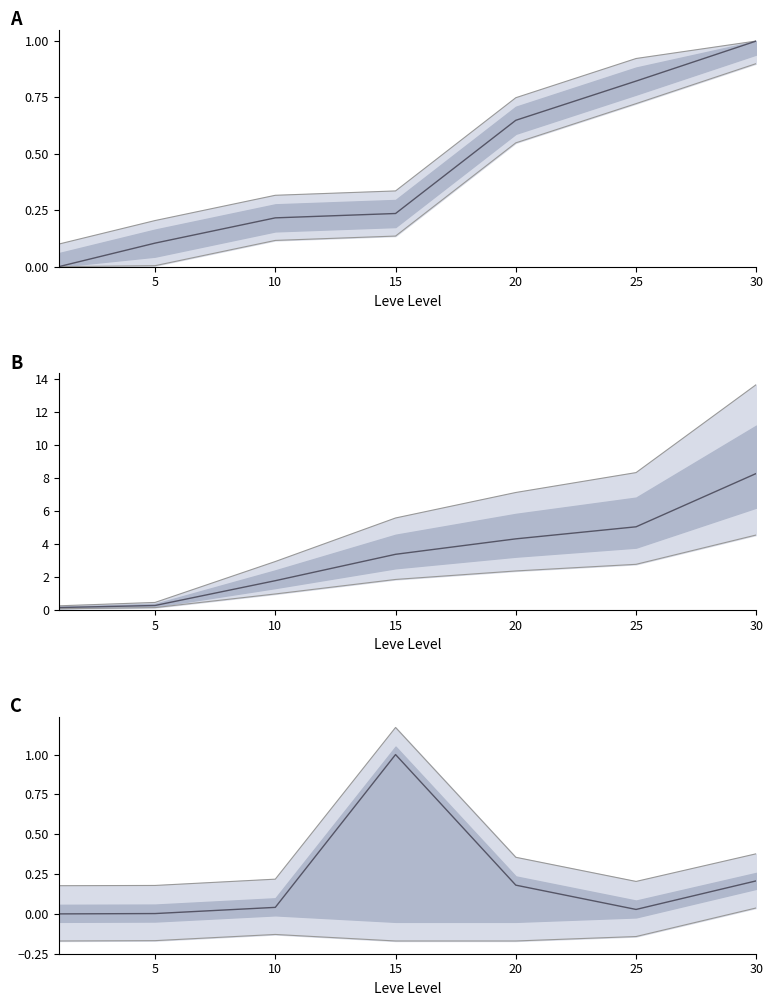

Reading right to left, extract all data points from this chart.

Leve EXP: 8.3	5.0	4.3	3.4	1.8	0.3	0.2
Leve Gil: 1.0	0.8	0.6	0.2	0.2	0.1	0.0
currentAveragePrice: 0.2	0.0	0.2	1.0	0.0	0.0	0.0